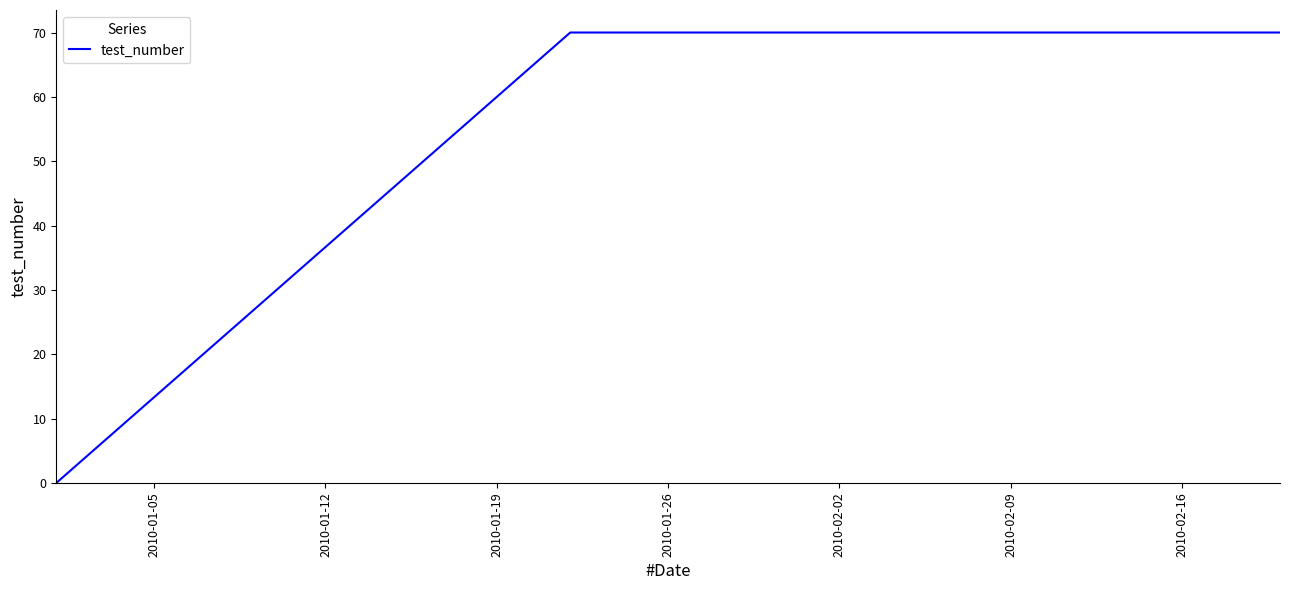

What is the average value?

47